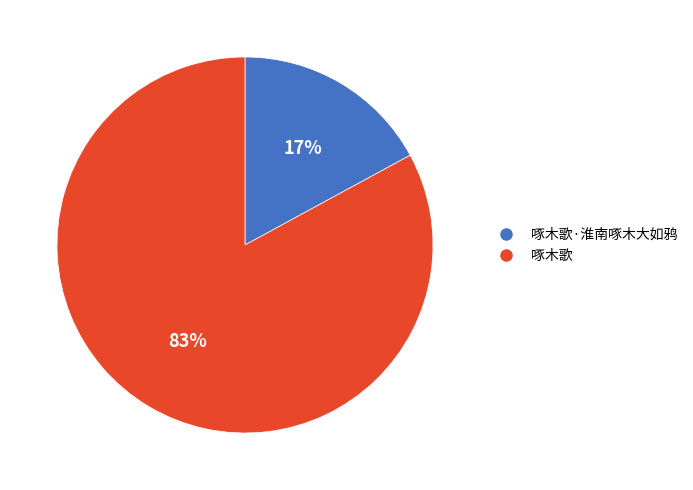

The 啄木歌·淮南啄木大如鸦 slice represents 17% of the pie. True or false?

True